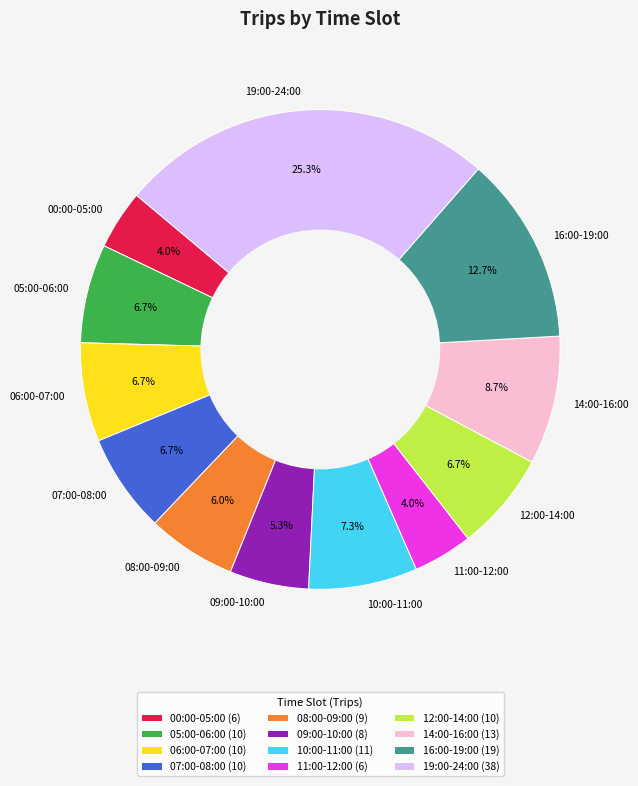

Approximately how many times larger is the value at 10:00-11:00 compared to 07:00-08:00?

1.1